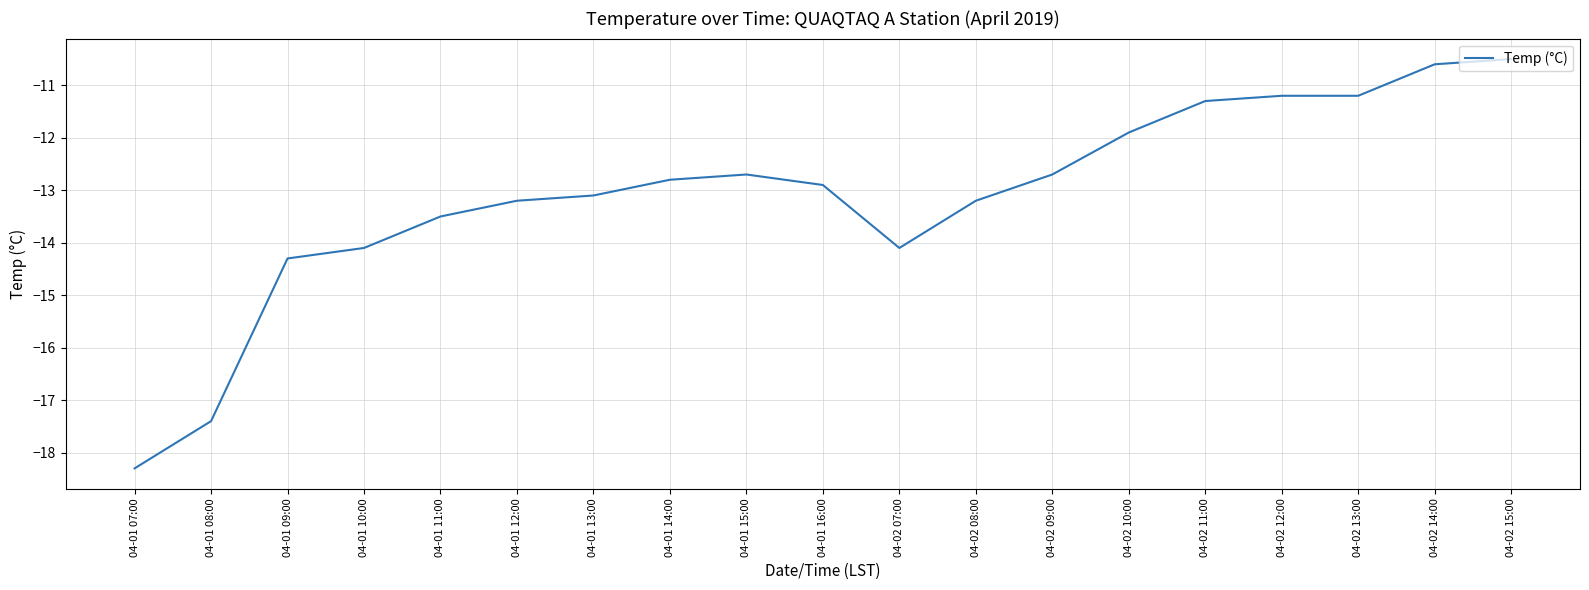

What is the difference between the values at 04-02 11:00 and 04-02 09:00?

1.4